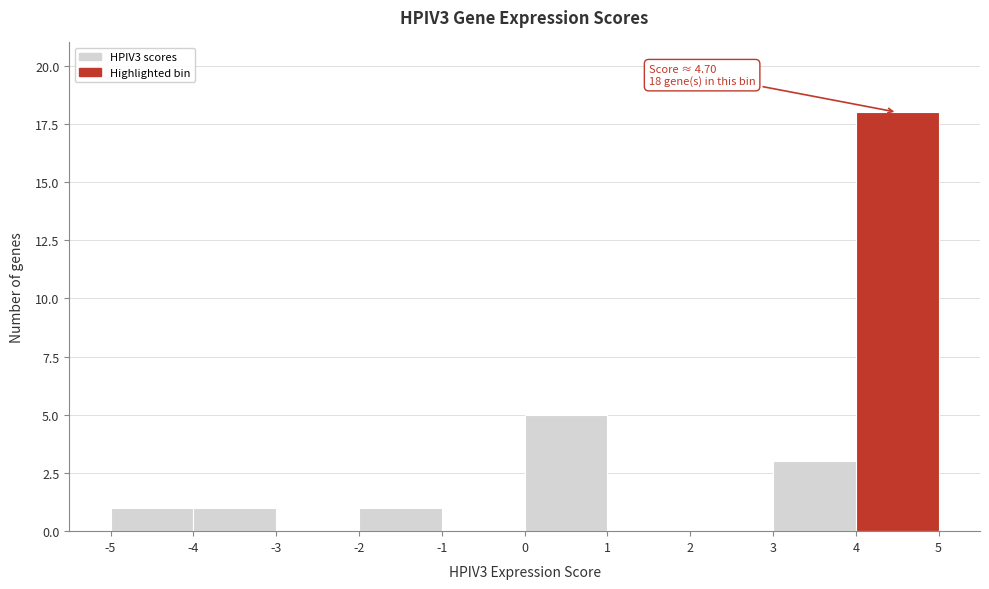

Over which range of the x-axis is the bar tallest?

4 to 5